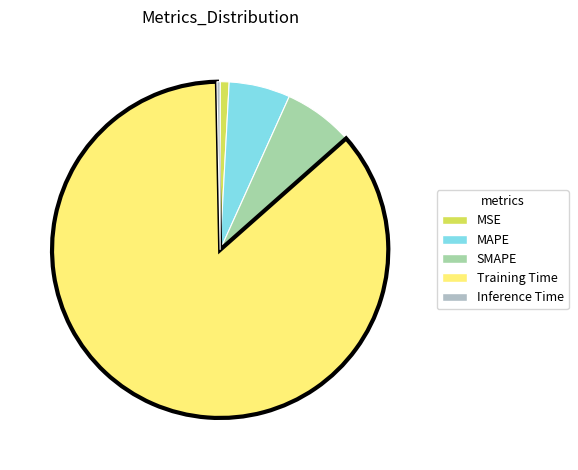

To the nearest percent, what is the difference between the largest and smallest slice percentages?

86%